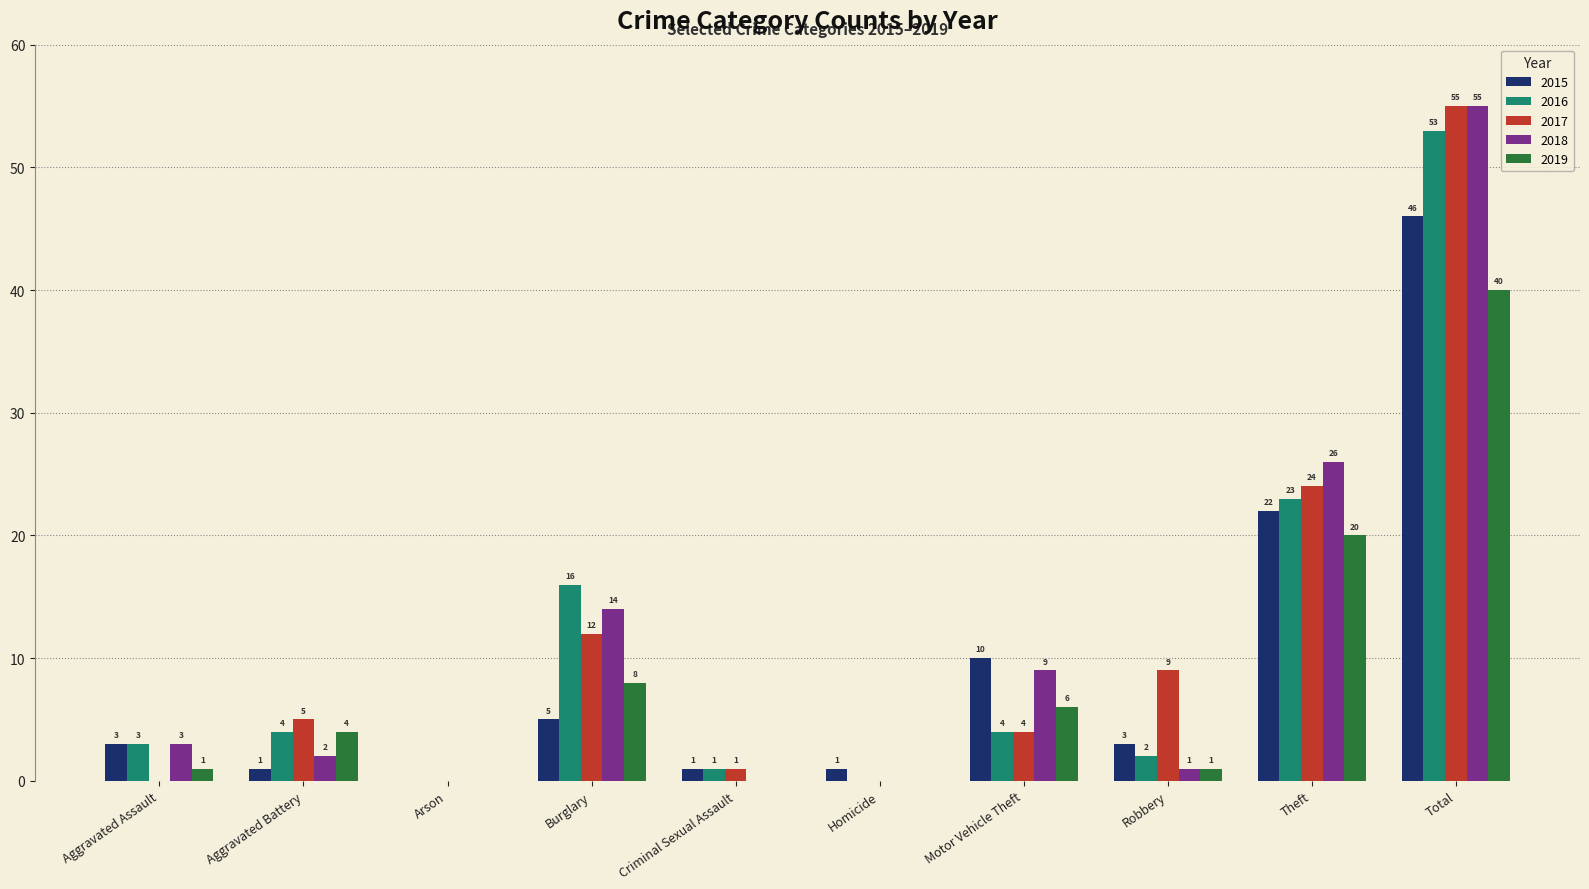

Between Aggravated Battery and Motor Vehicle Theft, which series saw the biggest shift?

2015